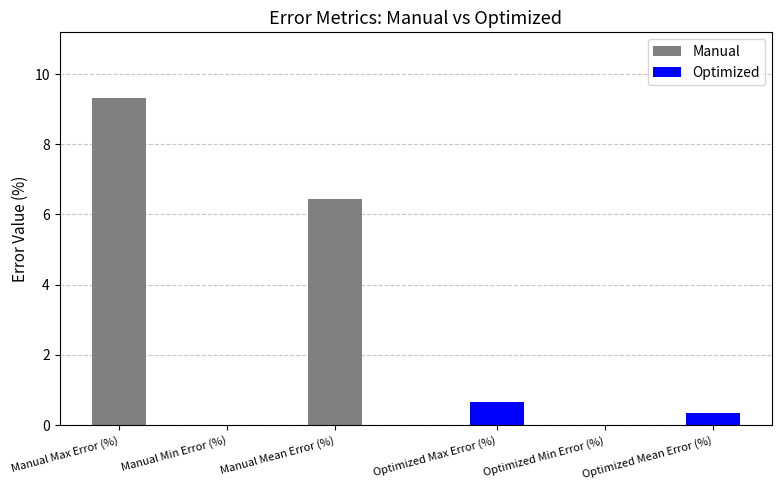

List the series in order of their overall mean, highest first.

Manual, Optimized